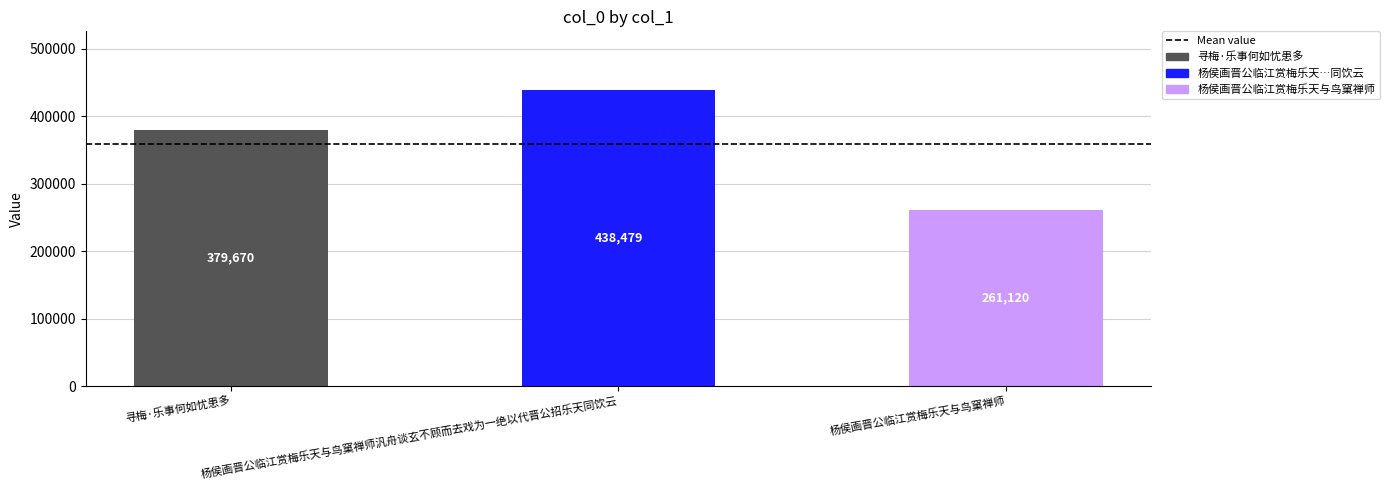

Is it true that the value at 杨侯画晋公临江赏梅乐天与鸟窠禅师 is 261120?

True